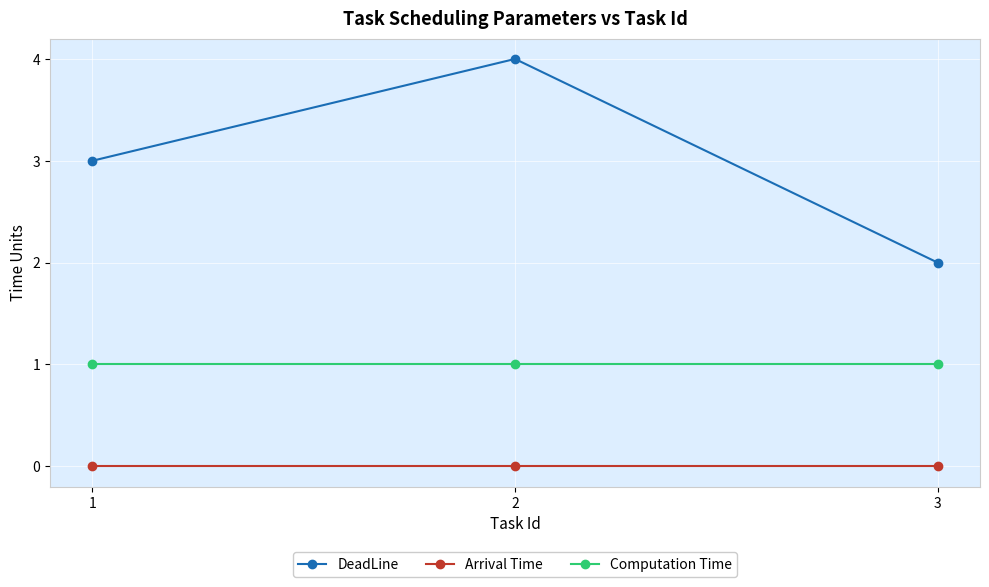

What is the value of the Computation Time point at the 2nd from the left?

1